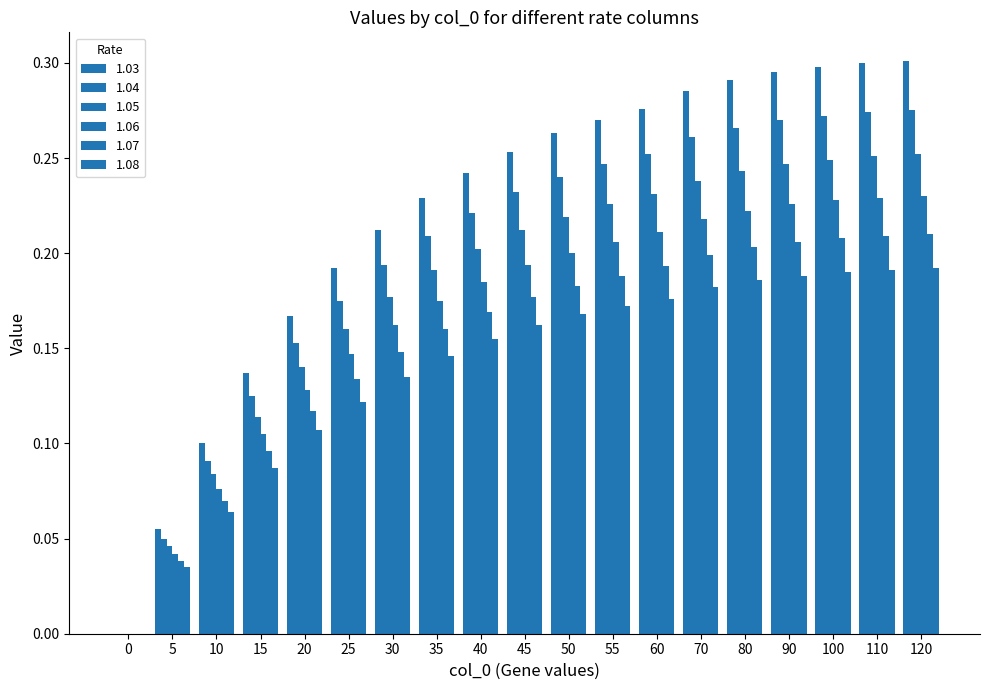

What is the greatest value displayed?

0.3